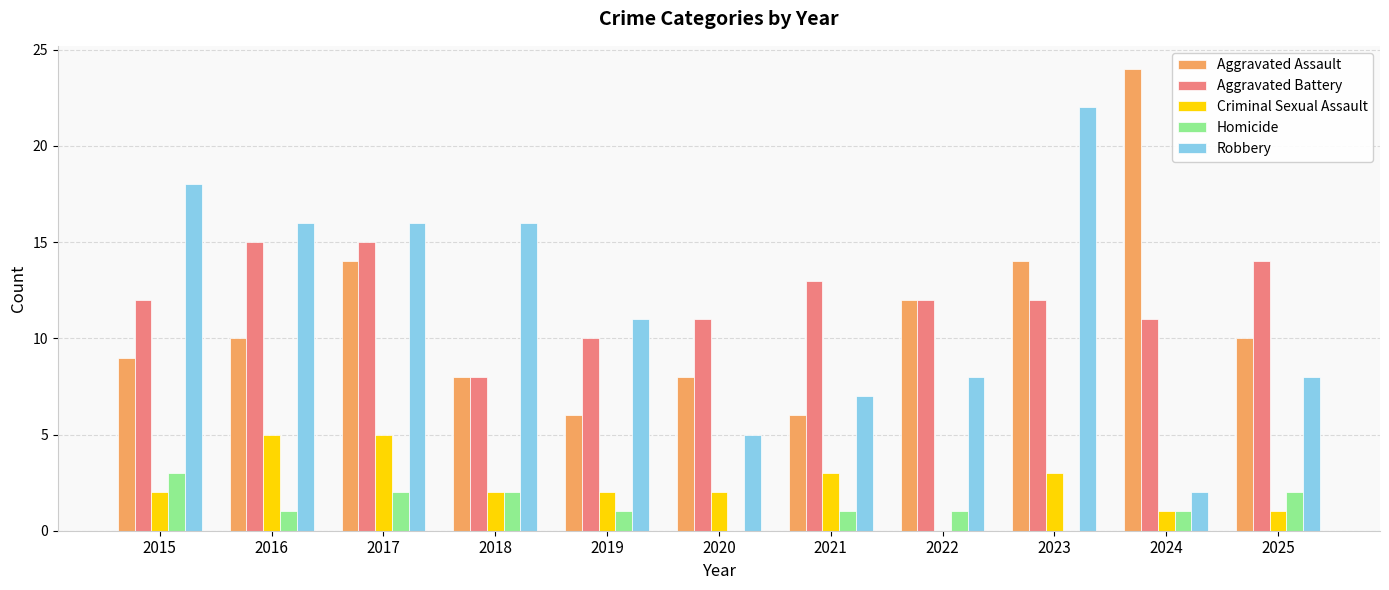

The Homicide series shows 2 at 2017. True or false?

True